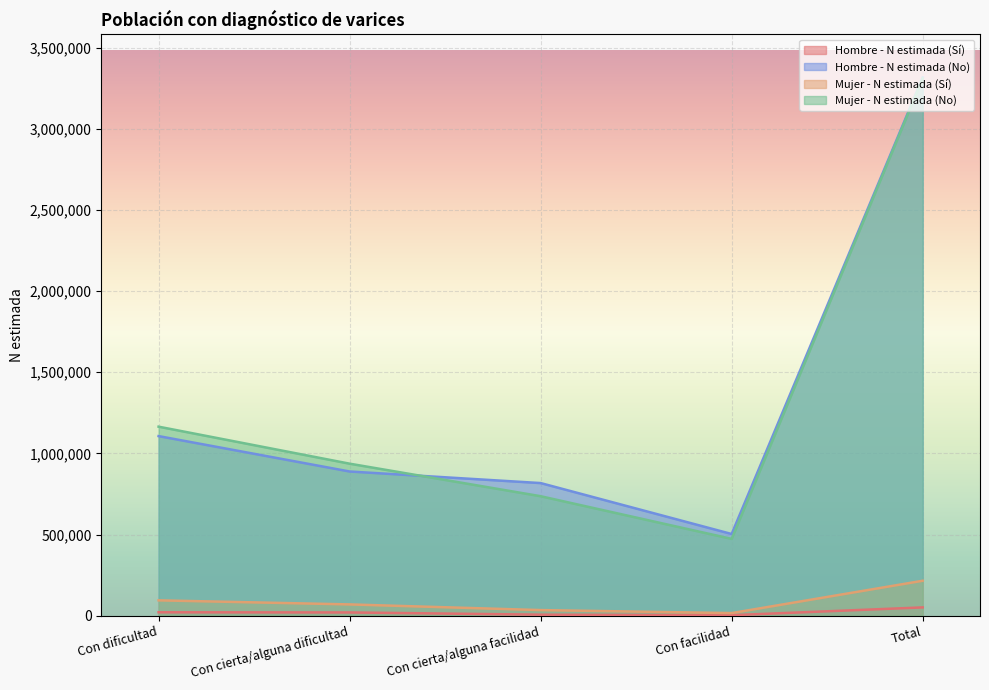

How many interior local valleys does the Hombre - N estimada (Sí) series have?

1